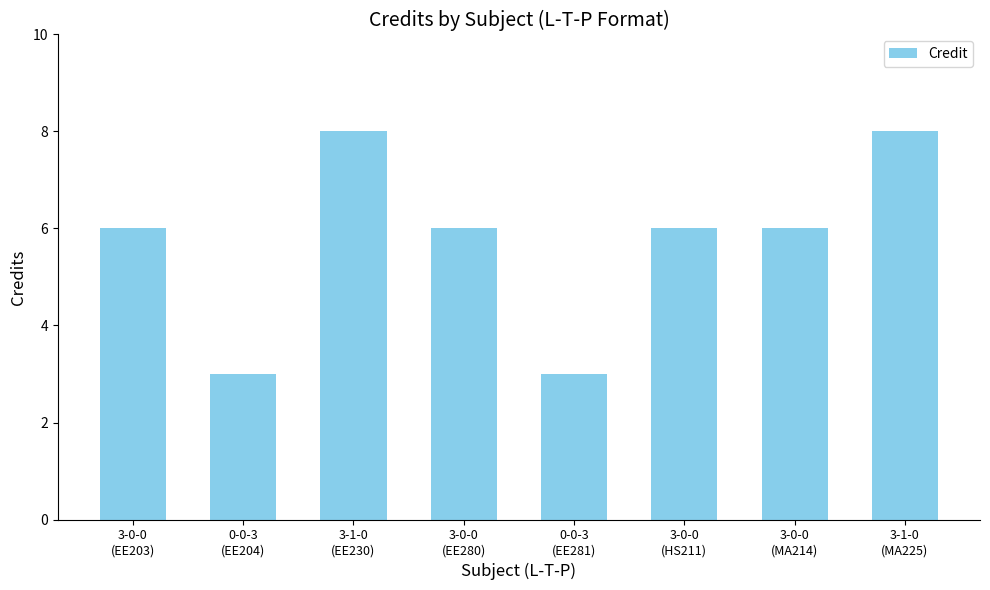

What is the label of the 4th bar from the right?

0-0-3
(EE281)